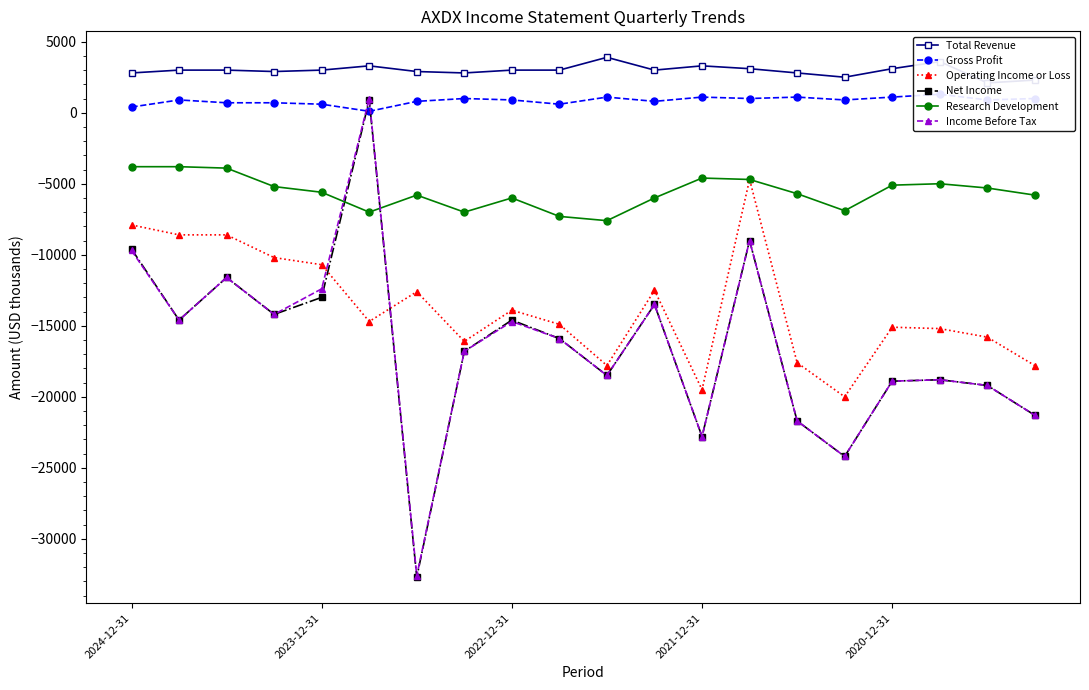

True or false: Income Before Tax has a value of -8068 at 2022-12-31.

False